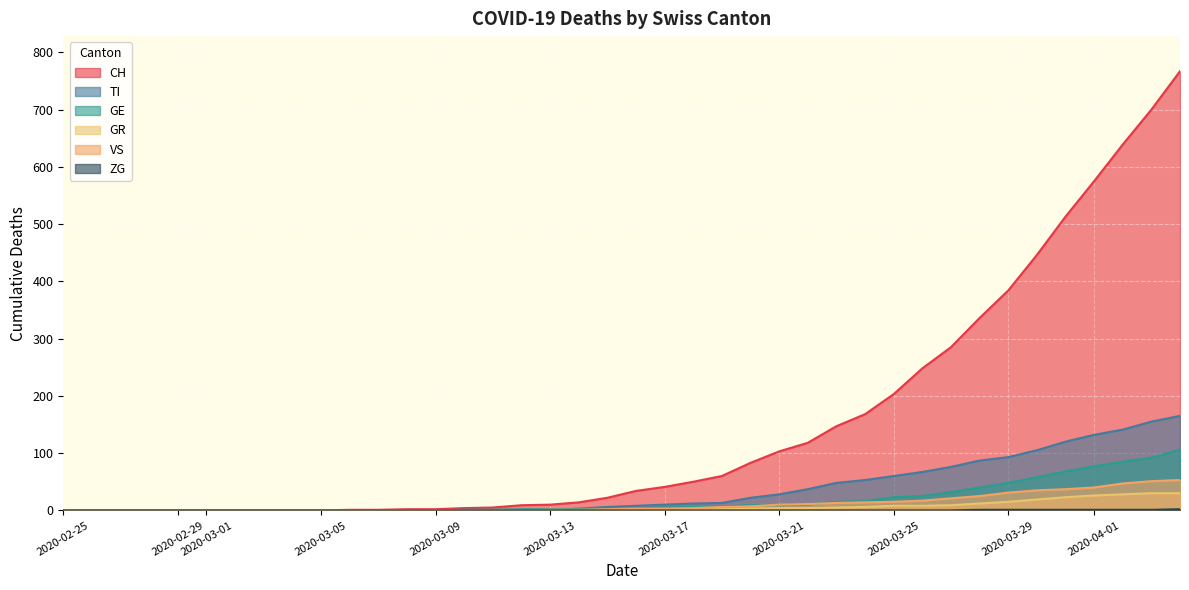

What position from the left is 2020-03-21?

26